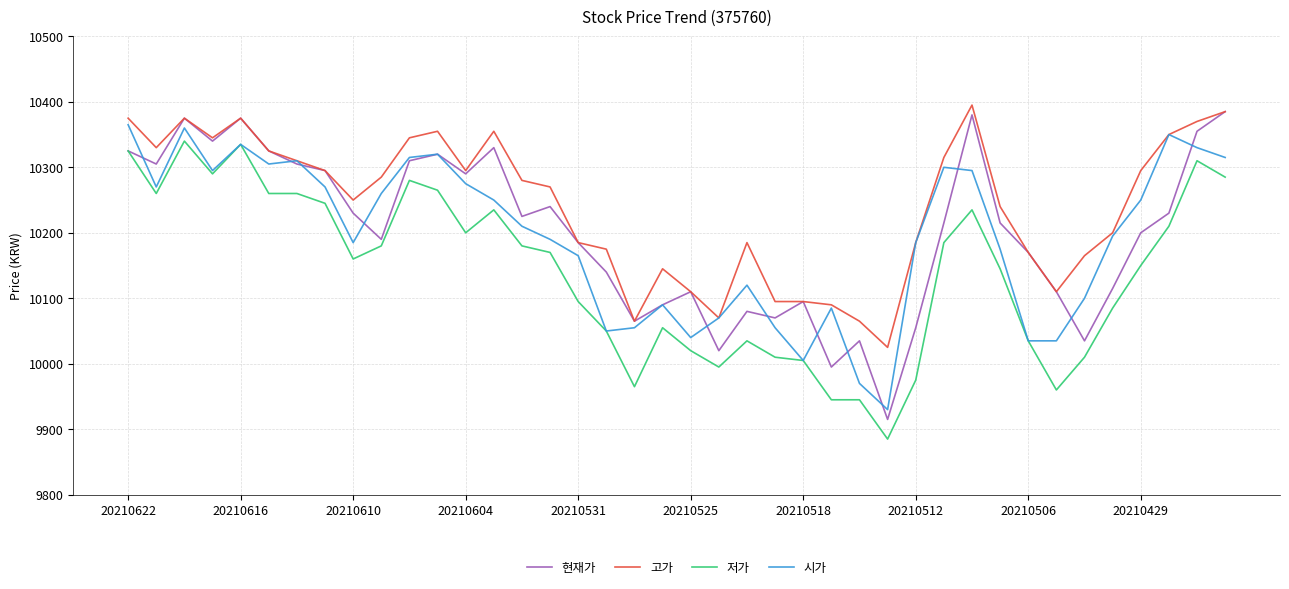

What is the minimum value shown in the chart?

9885